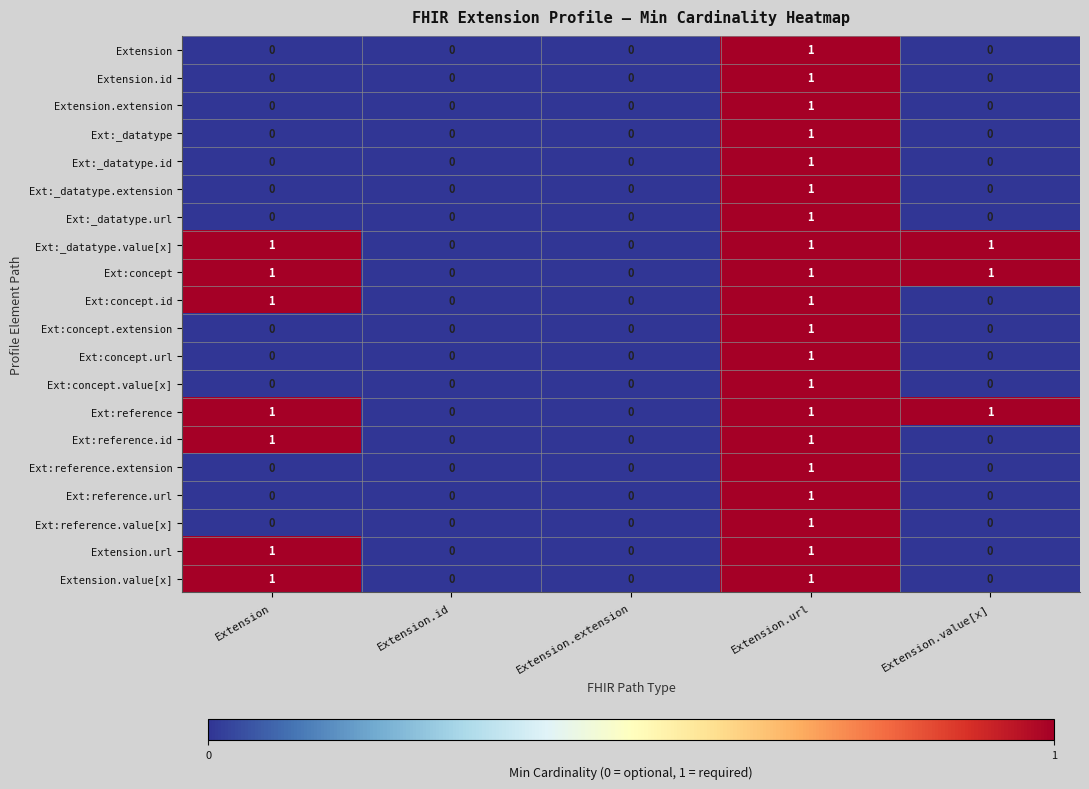

At which category is the sum across all series the highest?

Extension.url